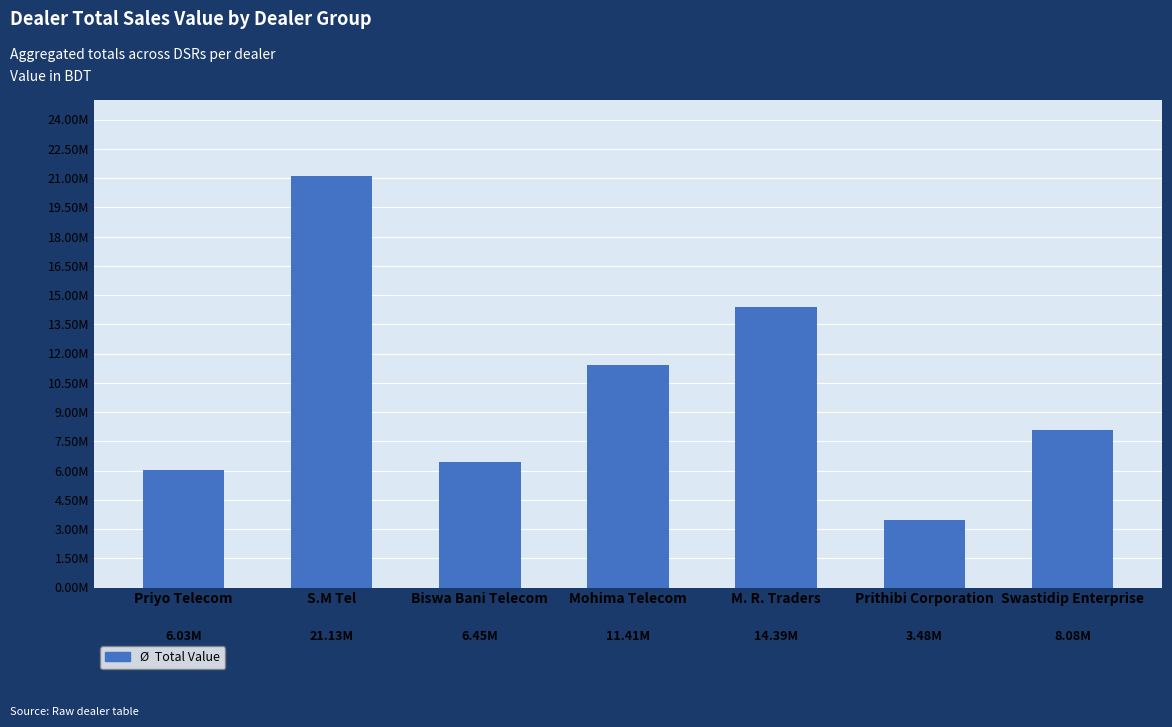

What is the value of the 4th bar from the left?

11406865.5